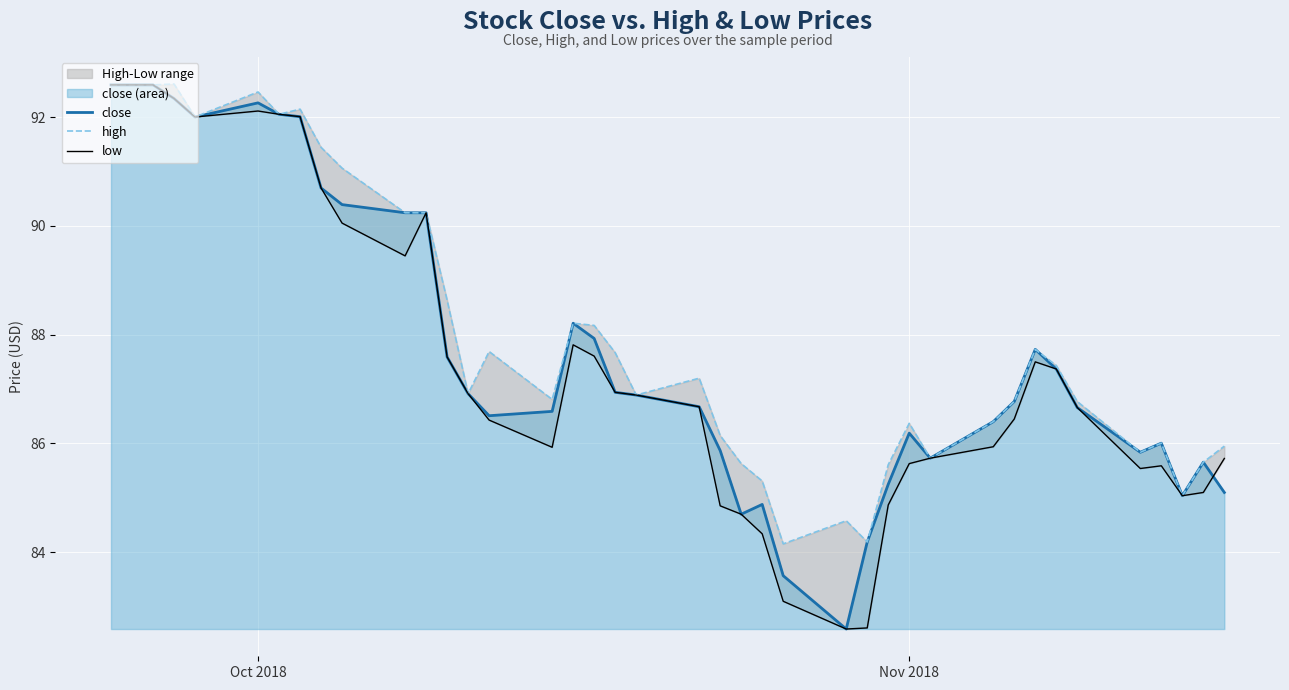

What is the difference between the maximum and minimum values in the high series?

8.5